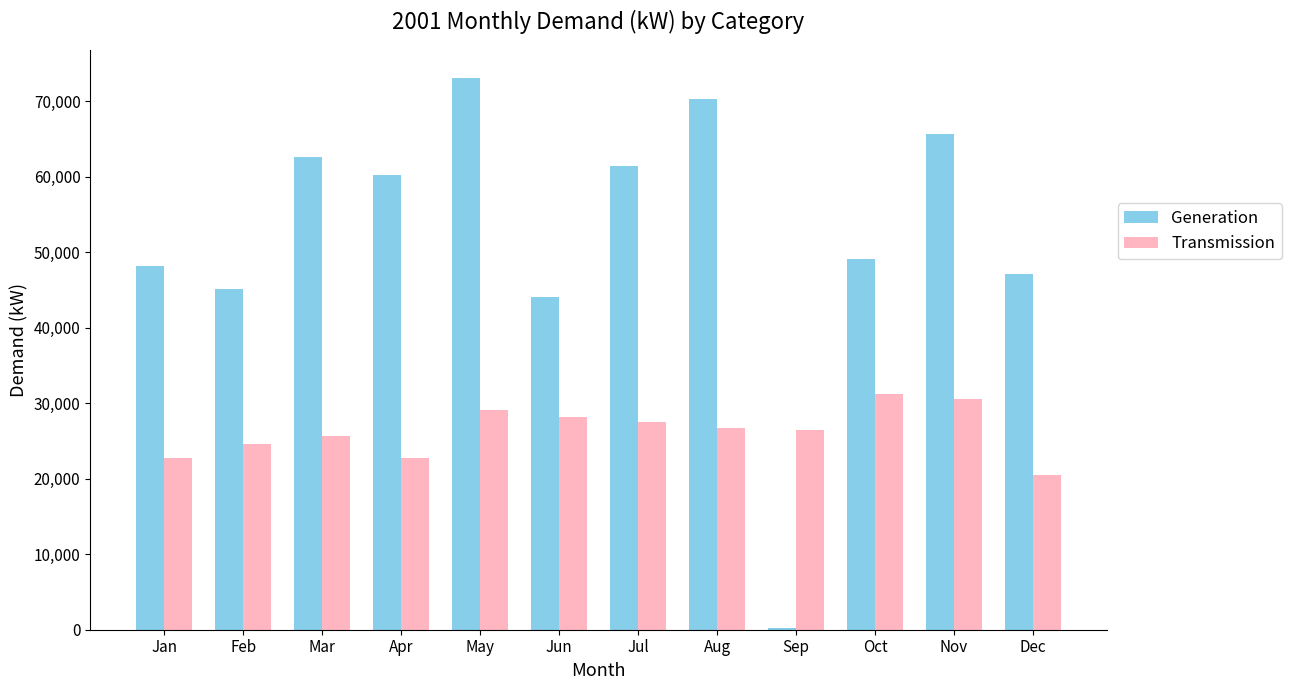

Which label corresponds to the largest value in the chart?

May